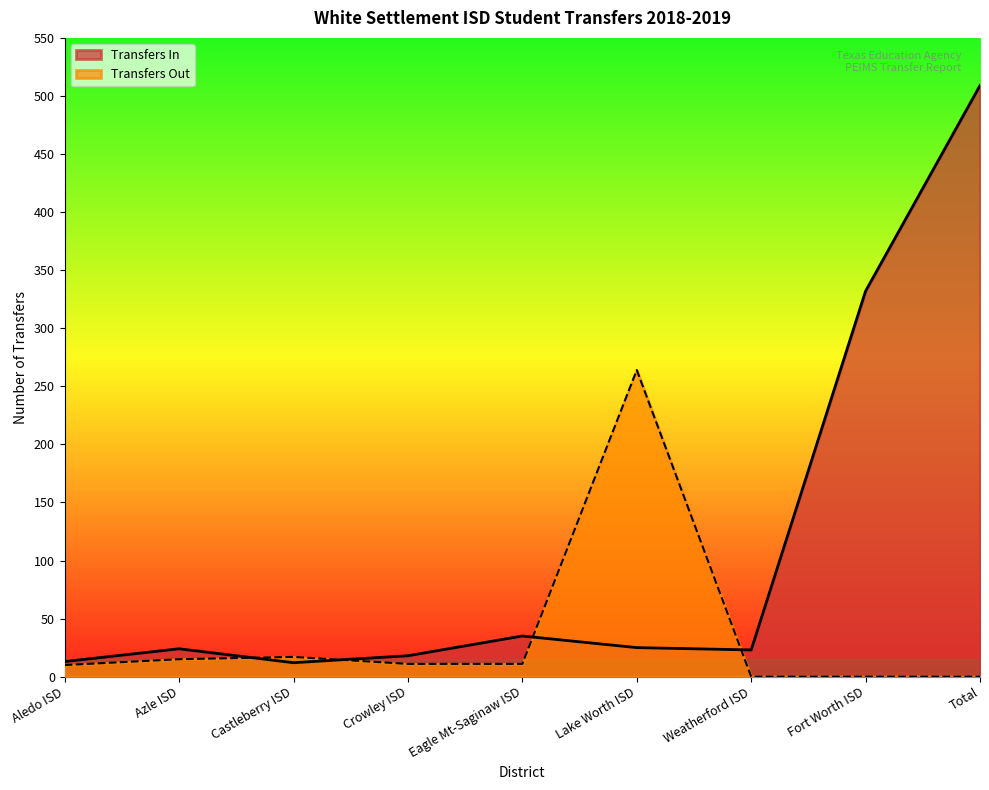

List the series in order of their peak value, highest first.

Transfers In, Transfers Out